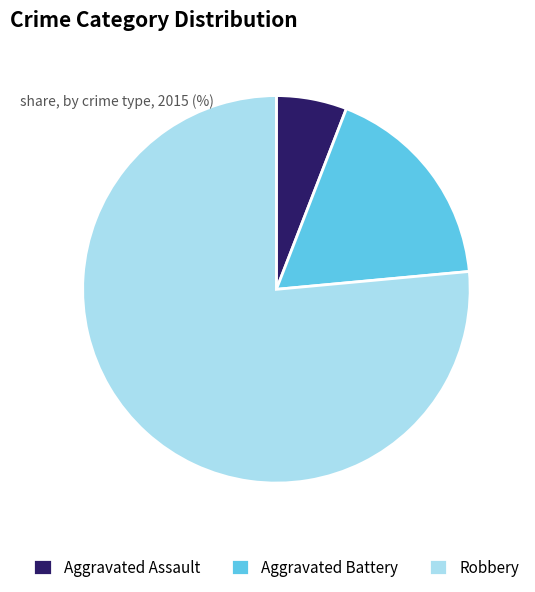

Which has a higher value, Aggravated Assault or Robbery?

Robbery